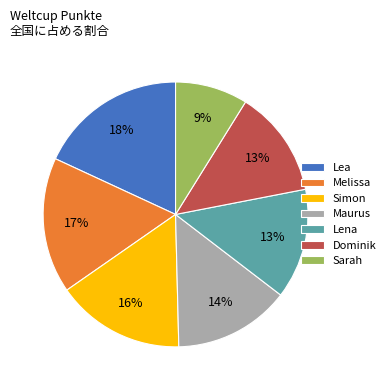

How many slices are in this pie chart?

7